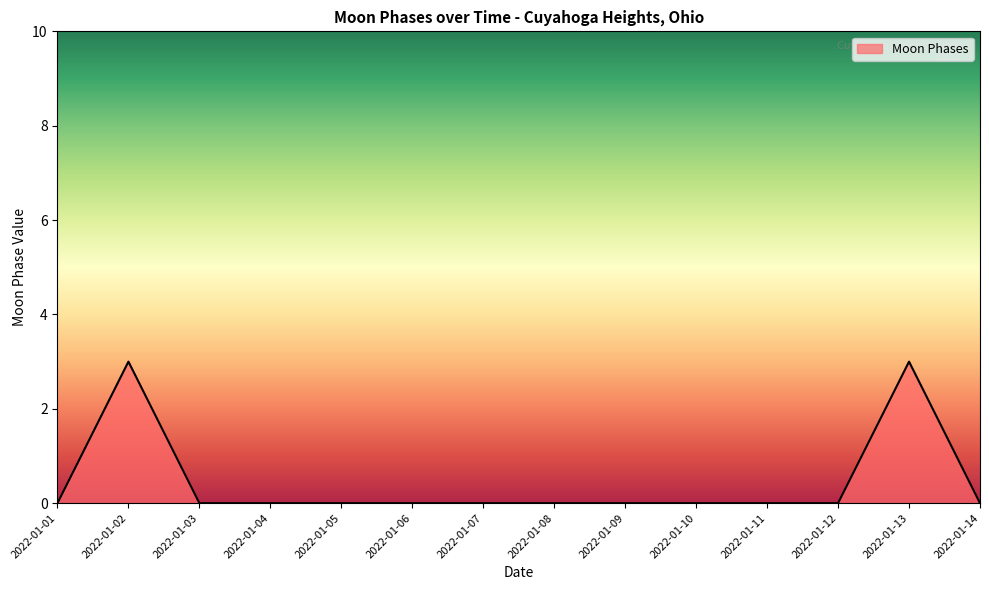

How many distinct data groups are displayed?

1